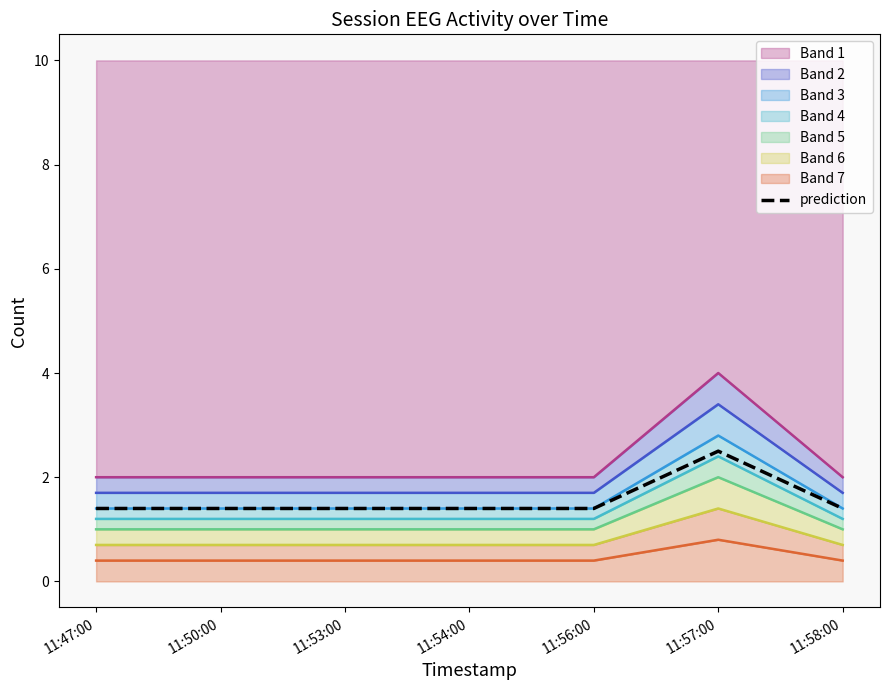

What is the ratio of the value at 11:47:00 to the value at 11:58:00?

1.0